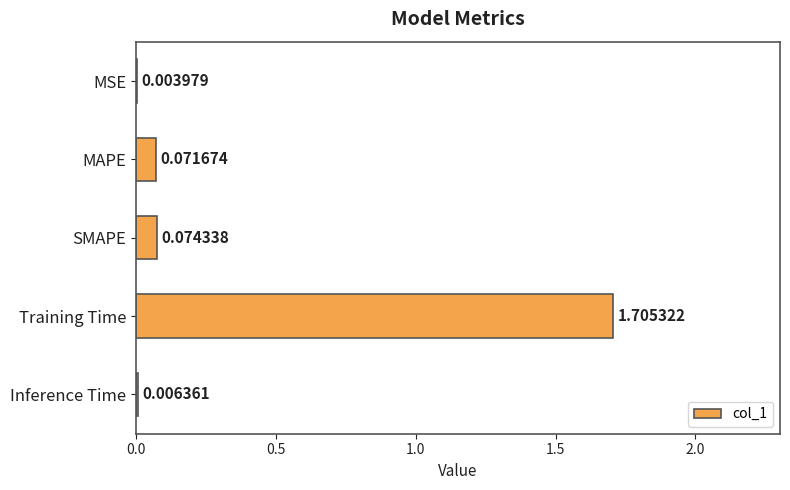

What is the sum of all values?

1.9